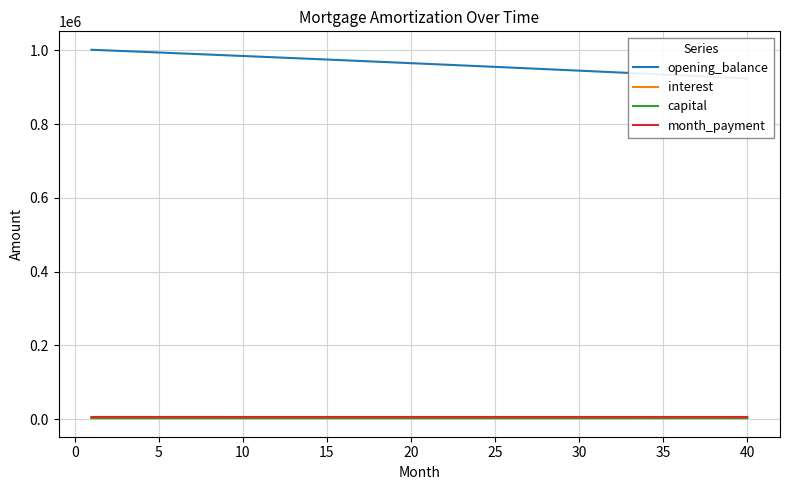

Does the chart have visible grid lines?

Yes